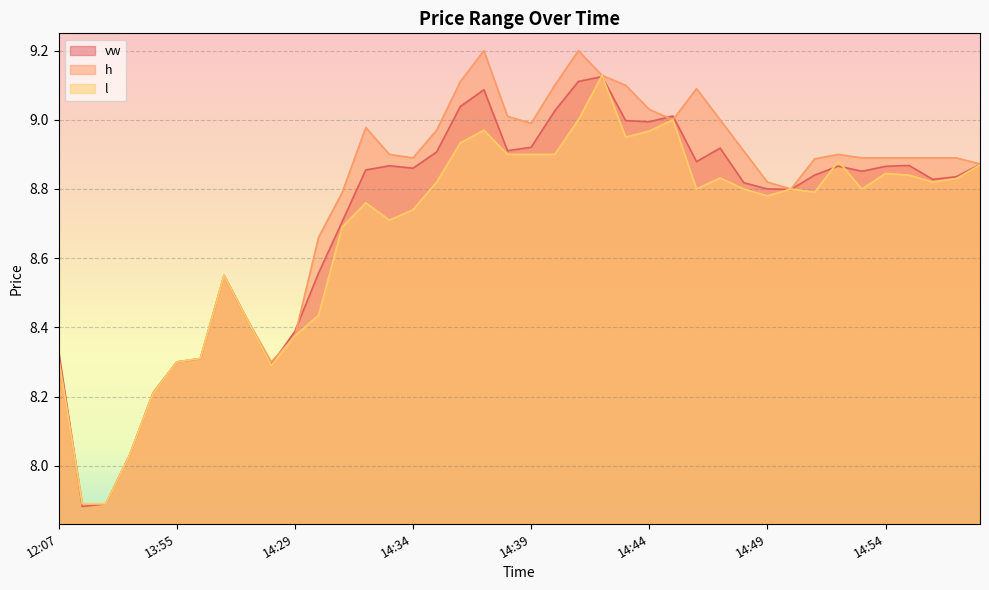

Which series has the largest range (max minus min)?

h